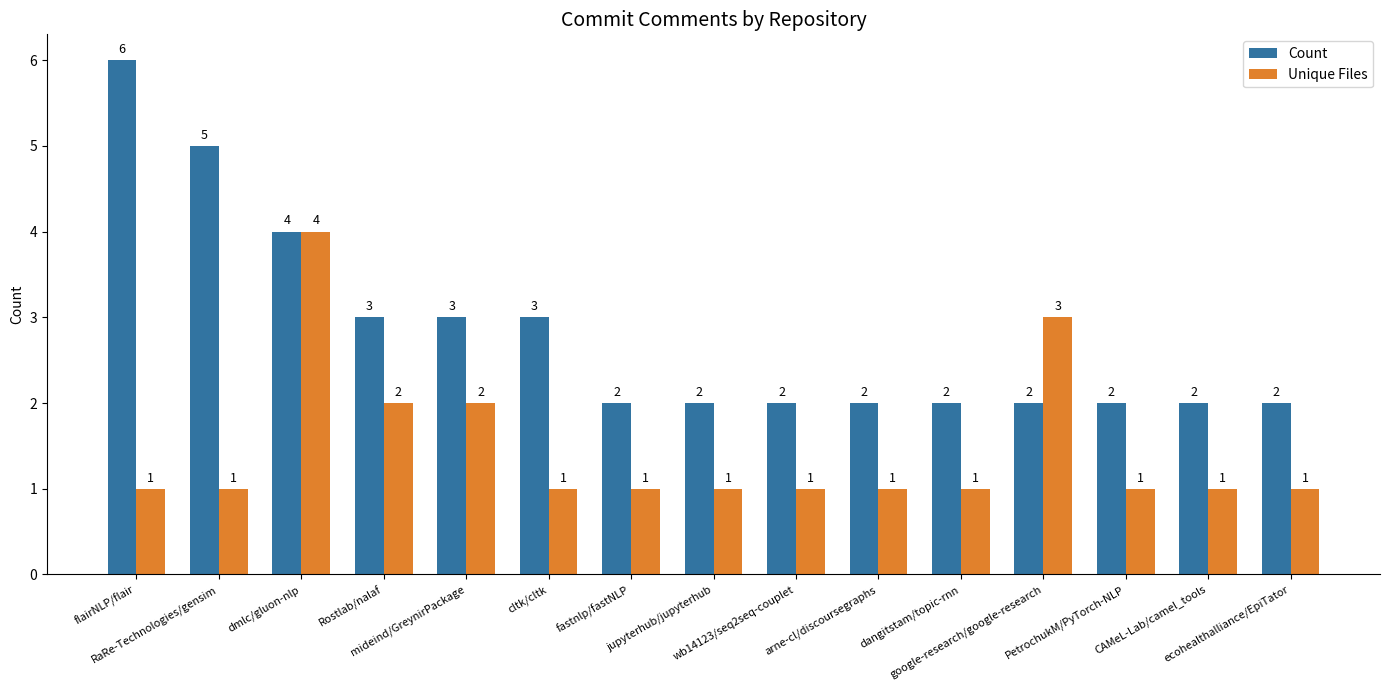

Which series has the largest range (max minus min)?

Count